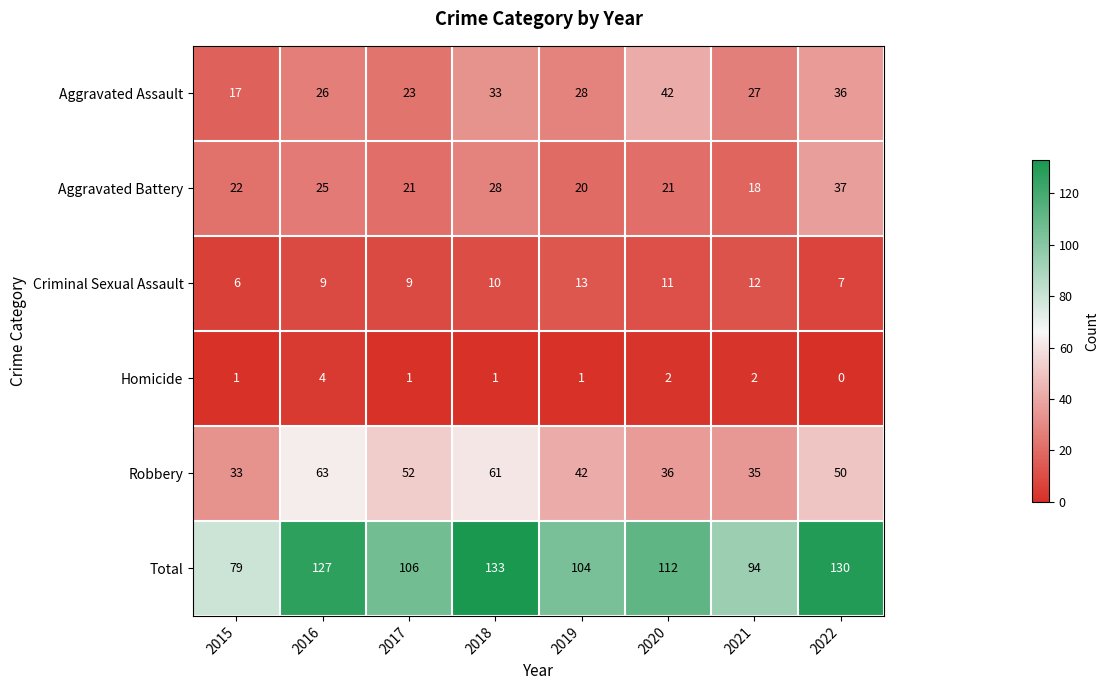

At how many categories does at least one series exceed 46?

8